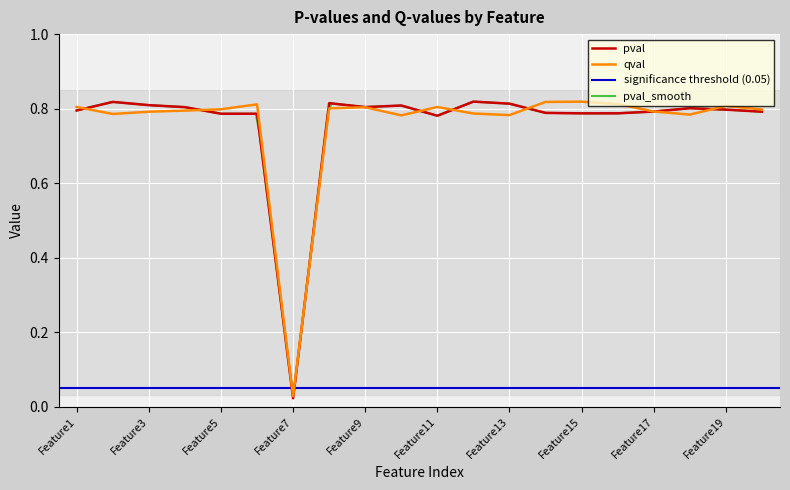

How many intersections are there between pval and qval?

8